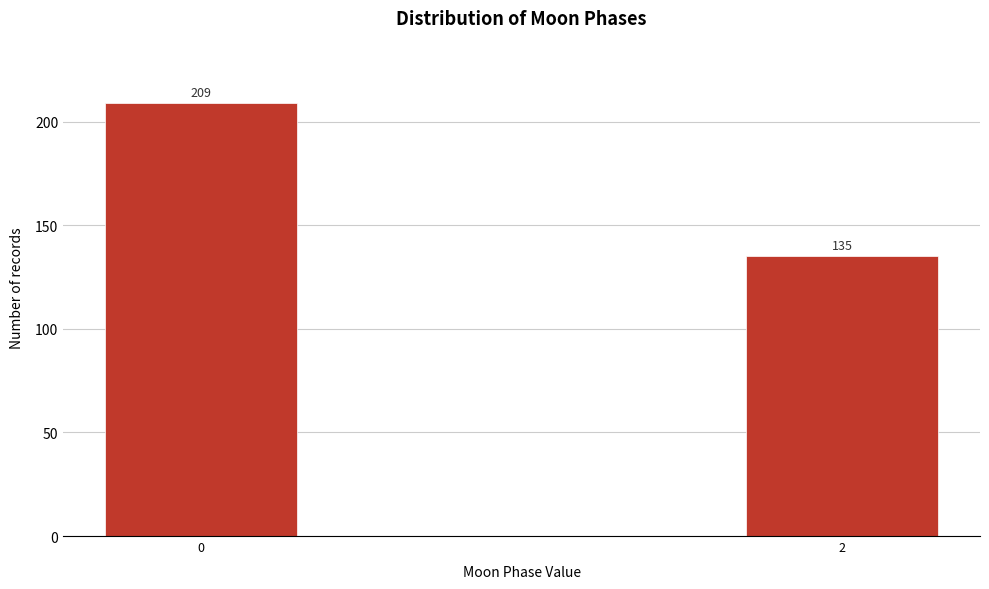

Reading left to right, extract all data points from this chart.

0=209	2=135